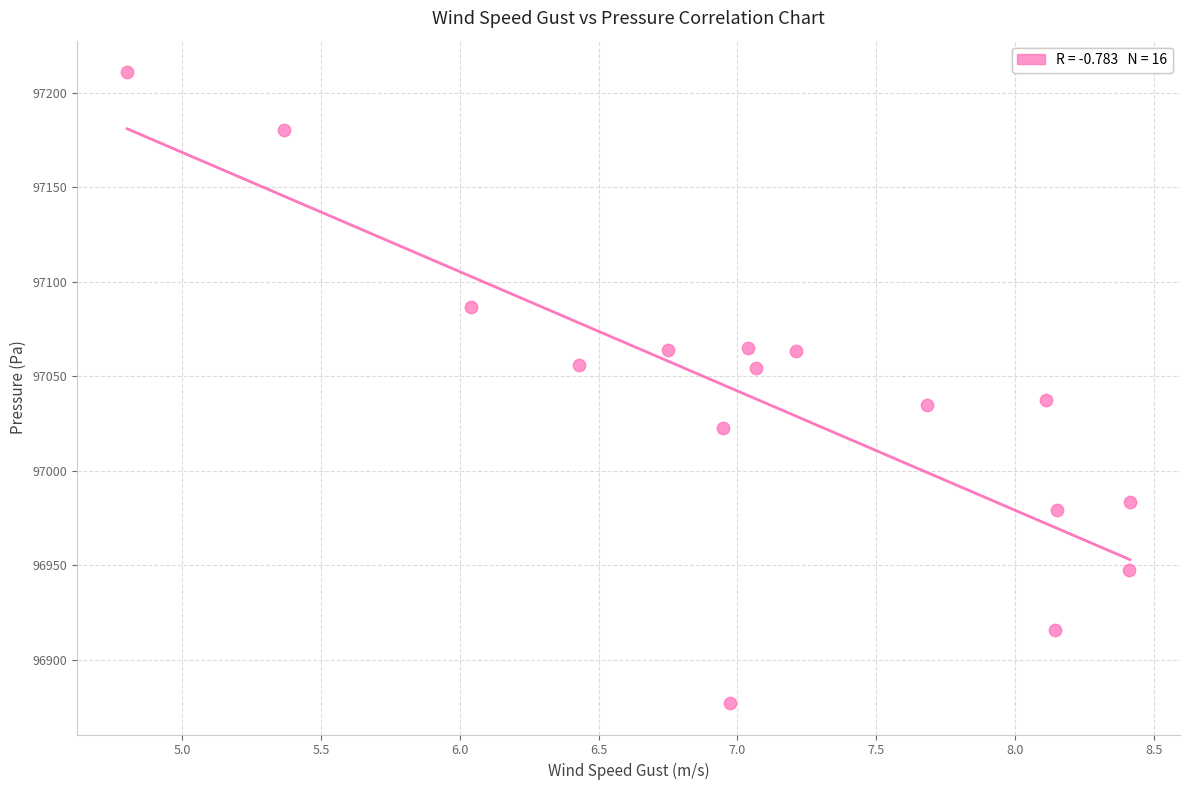

What is the range of X values (max minus min)?

3.6